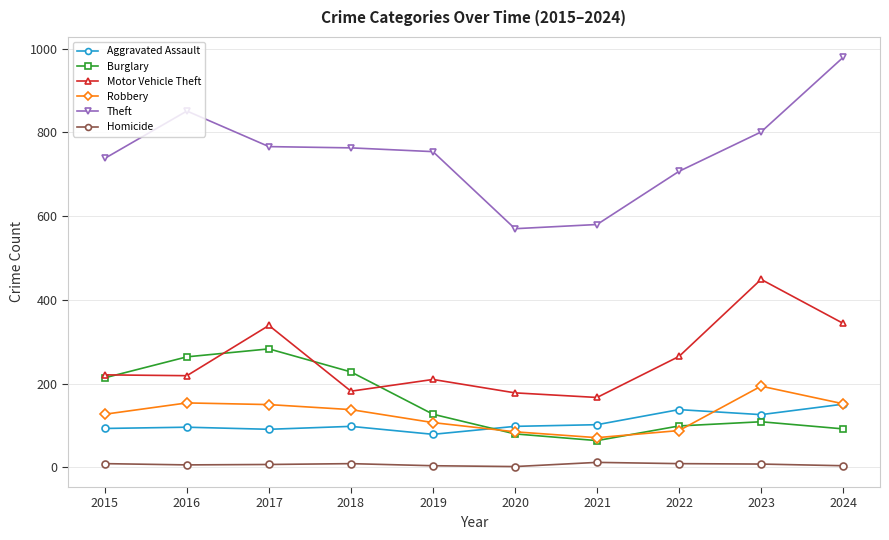

Is this an area chart (filled region under the line)?

No